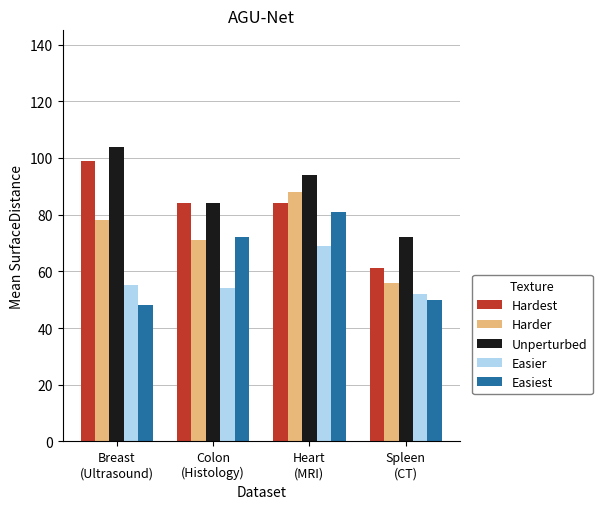

List the series in order of their overall mean, highest first.

Unperturbed, Hardest, Harder, Easiest, Easier